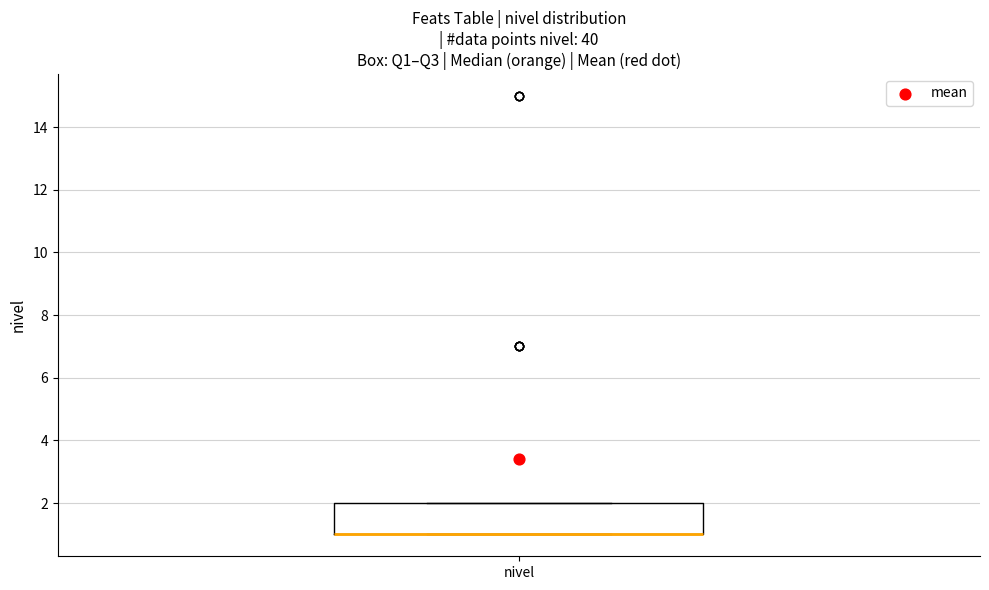

Where is the lower edge of the box for nivel on the y-axis? The values are not printed on the chart, so give them approximately, as read against the axis.

1